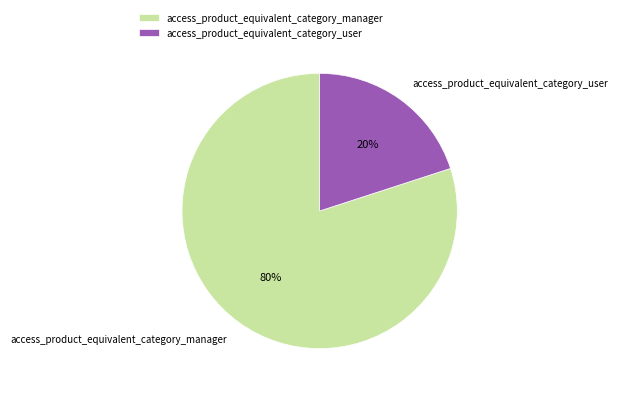

Does access_product_equivalent_category_manager account for over 50% of the chart?

Yes